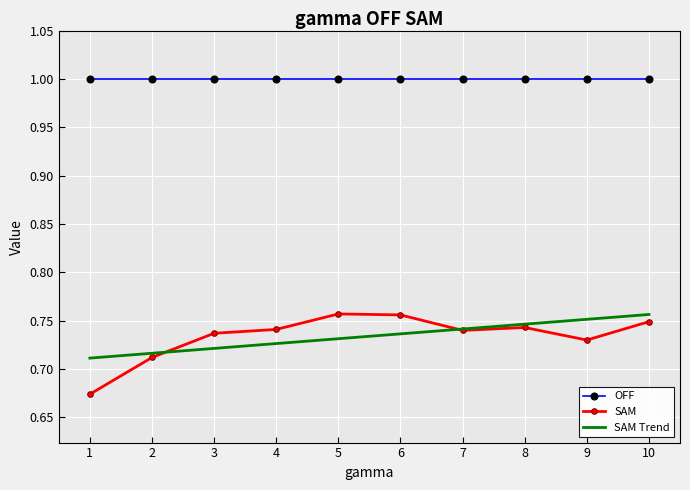

Is it true that the value at 2 is 0.7?

True